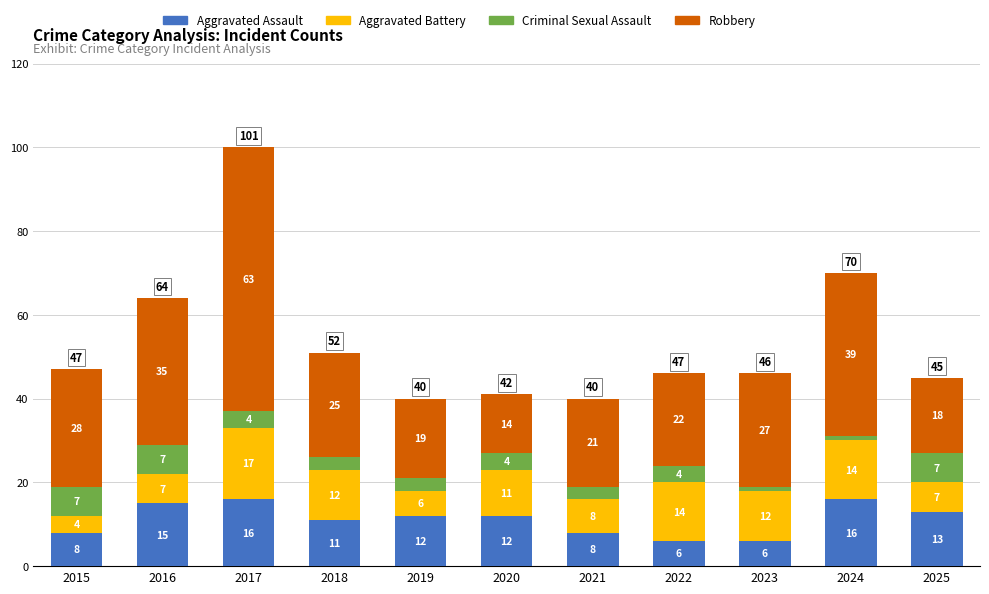

What is the total value across all series at 2020?

41